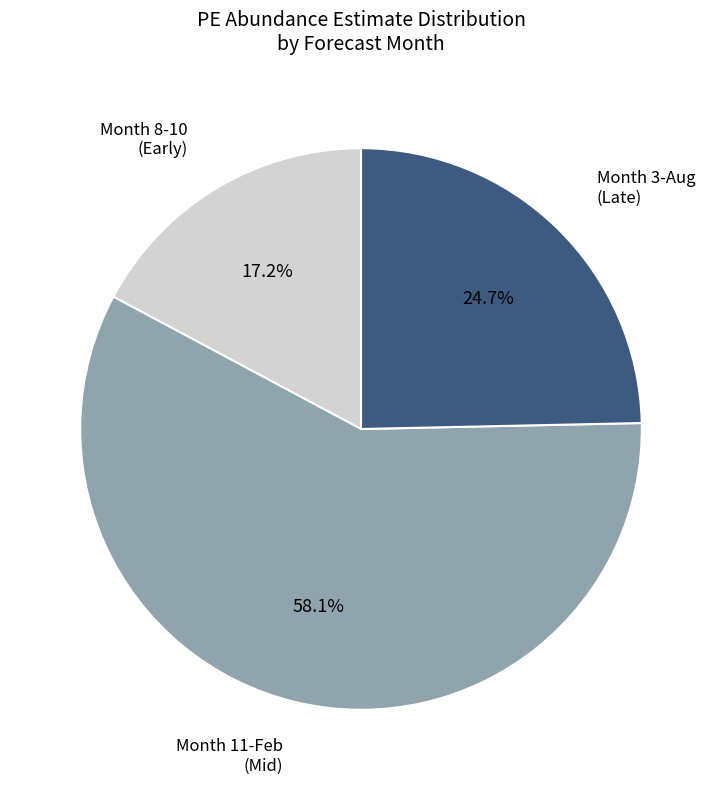

To the nearest percent, what is the difference between the largest and smallest slice percentages?

41%